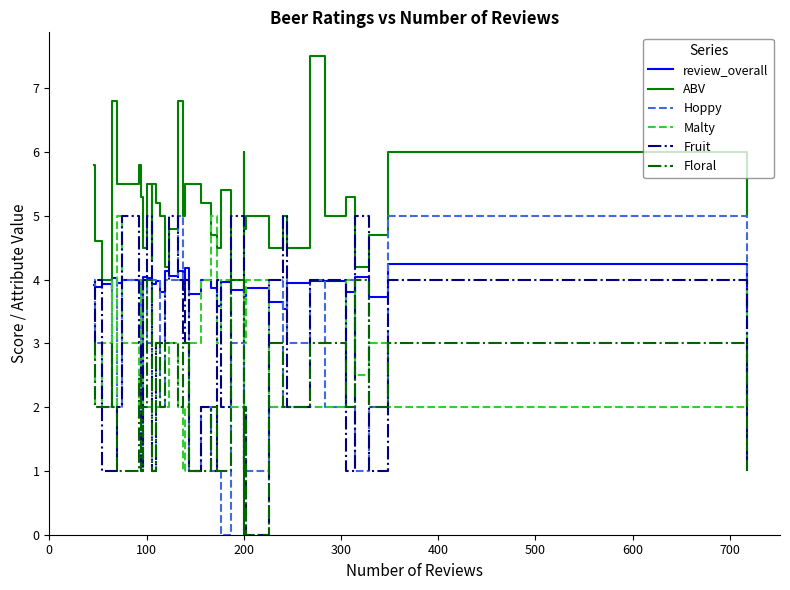

How many Malty values are between 2 and 4?

37